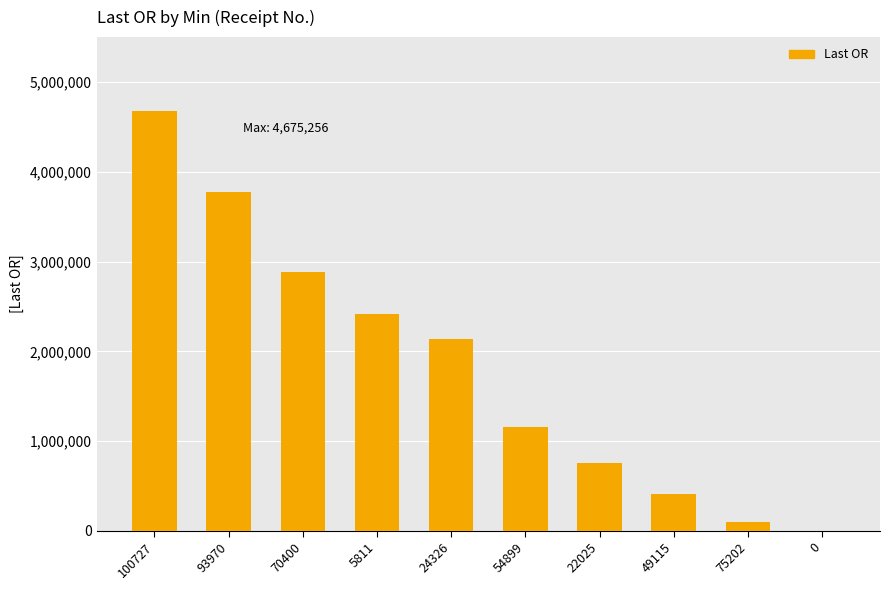

What is the sum of the values at 5811 and 93970?

6191451.6